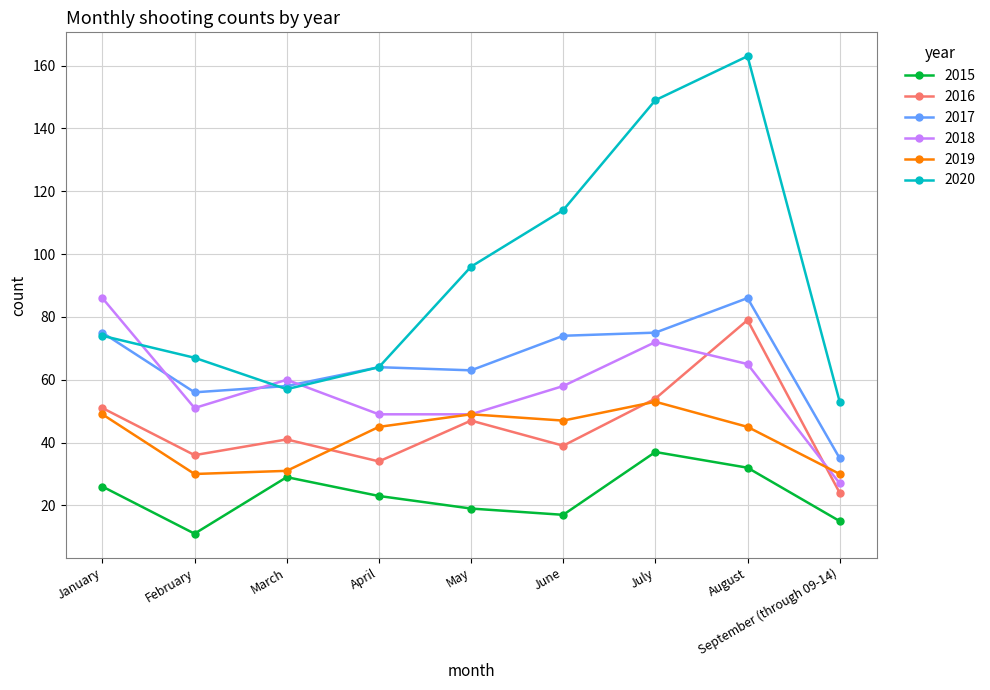

What is the difference between the 2018 values at June and August?

7